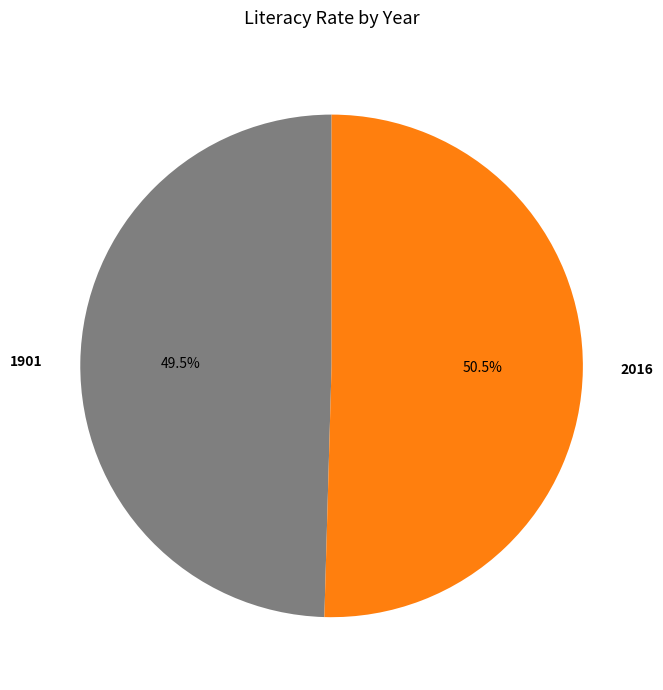

Between 1901 and 2016, which is larger?

2016